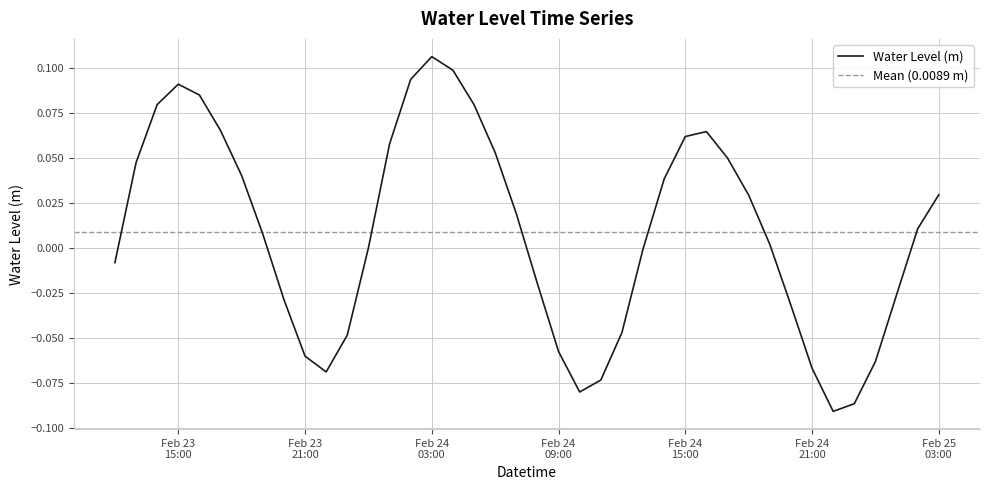

Reading right to left, extract all data points from this chart.

0.0	0.0	-0.0	-0.1	-0.1	-0.1	-0.1	-0.0	0.0	0.0	0.0	0.1	0.1	0.0	-0.0	-0.0	-0.1	-0.1	-0.1	-0.0	0.0	0.1	0.1	0.1	0.1	0.1	0.1	0.0	-0.0	-0.1	-0.1	-0.0	0.0	0.0	0.1	0.1	0.1	0.1	0.0	-0.0